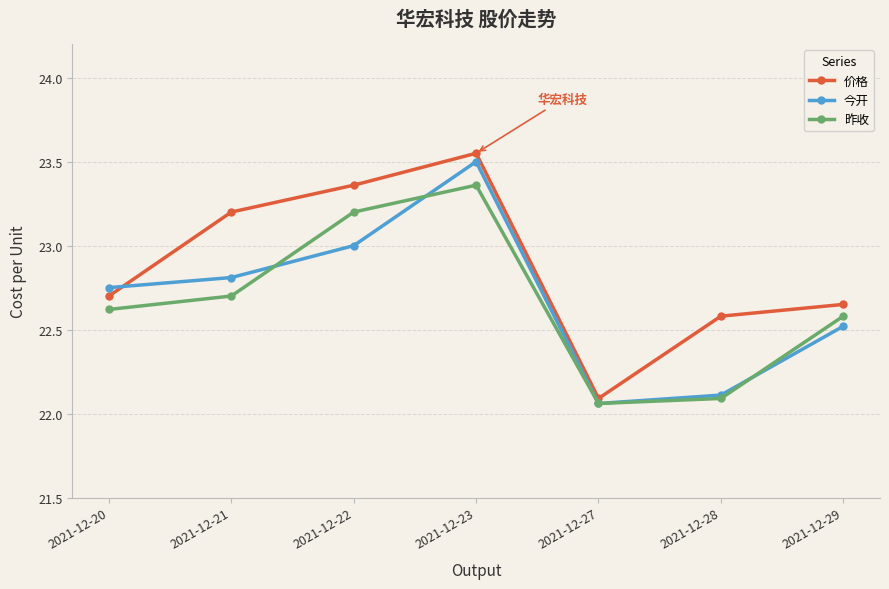

Which series has the largest total across all categories?

价格